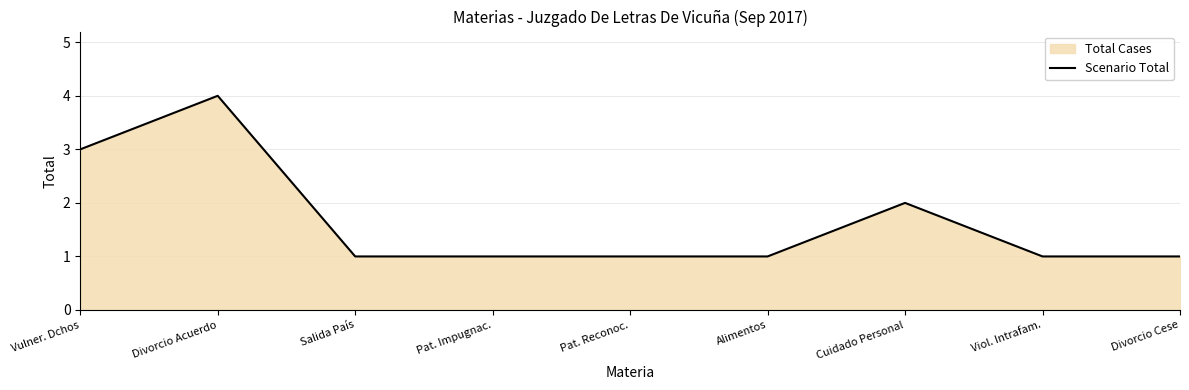

How many series are shown in this chart?

1